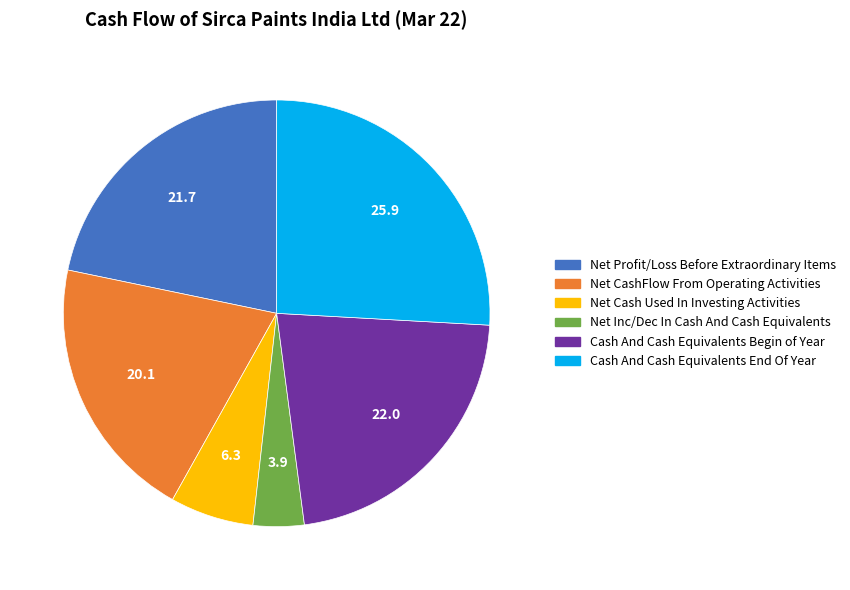

True or false: Net Cash Used In Investing Activities accounts for 6% of the total.

True